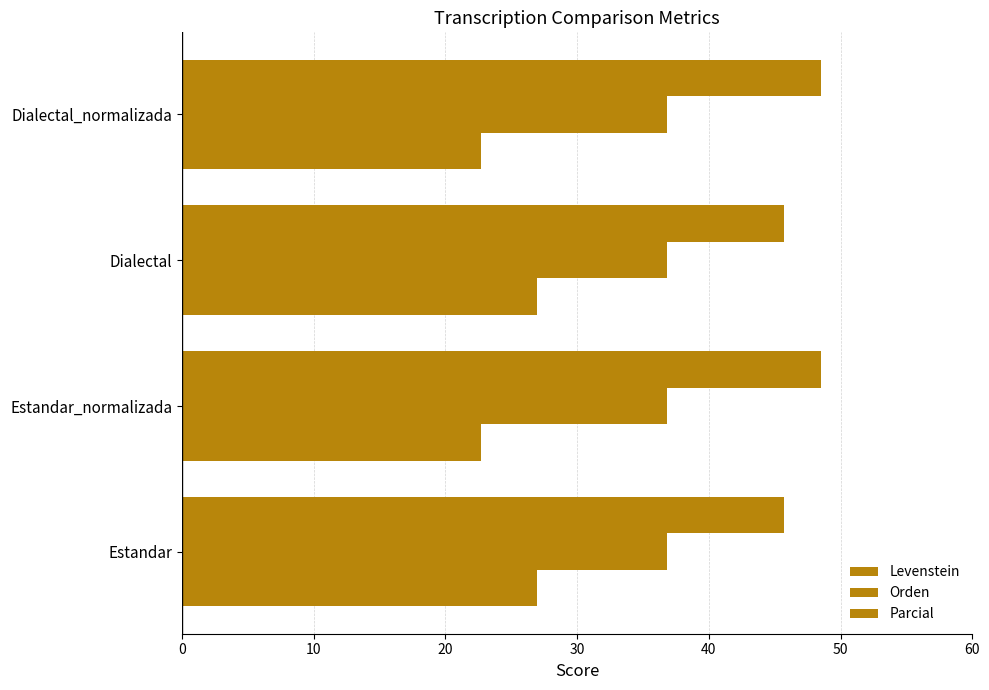

Count the number of categories in the chart.

4